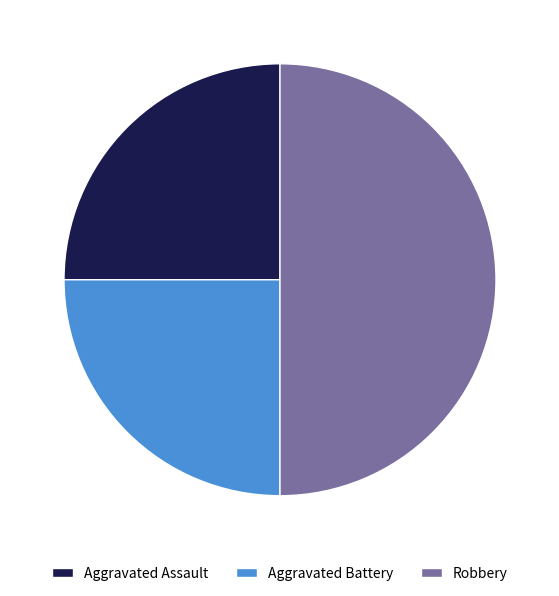

Which slice is the largest?

Robbery